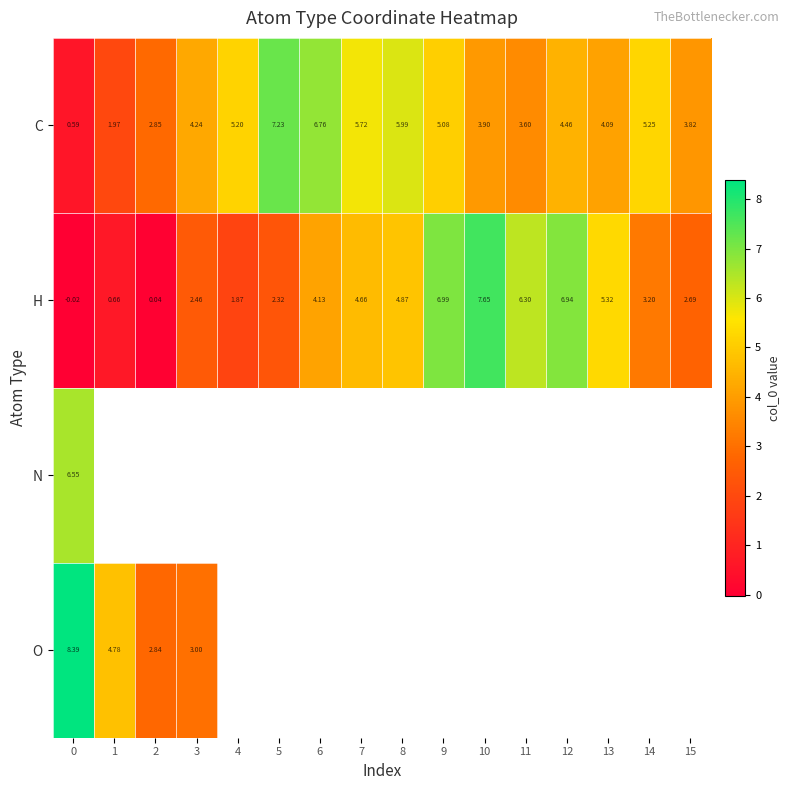

At how many categories does at least one series exceed 2?

16